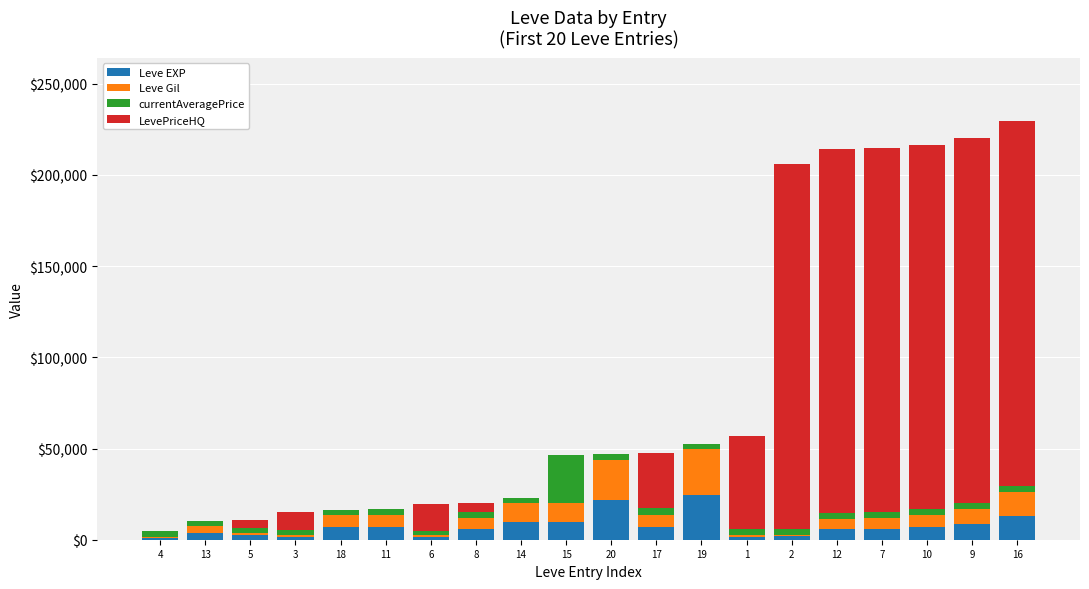

Is it true that Leve Gil equals 6030 at 7?

True